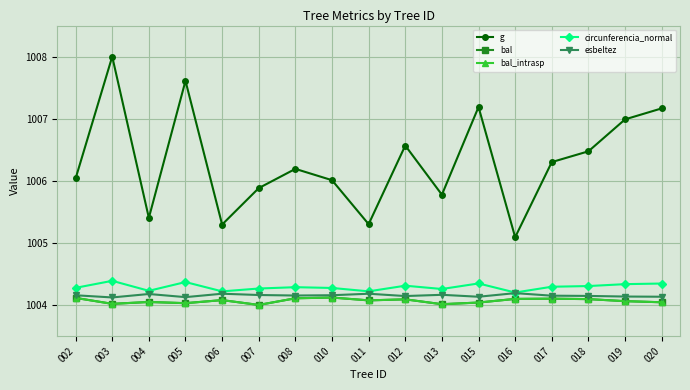

Reading left to right, transcribe all the data shown in this chart.

g: 002=1006.0	003=1008.0	004=1005.4	005=1007.6	006=1005.3	007=1005.9	008=1006.2	010=1006.0	011=1005.3	012=1006.6	013=1005.8	015=1007.2	016=1005.1	017=1006.3	018=1006.5	019=1007.0	020=1007.2
bal: 002=1004.1	003=1004.0	004=1004.0	005=1004.0	006=1004.1	007=1004.0	008=1004.1	010=1004.1	011=1004.1	012=1004.1	013=1004.0	015=1004.0	016=1004.1	017=1004.1	018=1004.1	019=1004.1	020=1004.0
bal_intrasp: 002=1004.1	003=1004.0	004=1004.0	005=1004.0	006=1004.1	007=1004.0	008=1004.1	010=1004.1	011=1004.1	012=1004.1	013=1004.0	015=1004.0	016=1004.1	017=1004.1	018=1004.1	019=1004.1	020=1004.0
circunferencia_normal: 002=1004.3	003=1004.4	004=1004.2	005=1004.4	006=1004.2	007=1004.3	008=1004.3	010=1004.3	011=1004.2	012=1004.3	013=1004.3	015=1004.3	016=1004.2	017=1004.3	018=1004.3	019=1004.3	020=1004.3
esbeltez: 002=1004.2	003=1004.1	004=1004.2	005=1004.1	006=1004.2	007=1004.2	008=1004.2	010=1004.2	011=1004.2	012=1004.1	013=1004.2	015=1004.1	016=1004.2	017=1004.1	018=1004.1	019=1004.1	020=1004.1